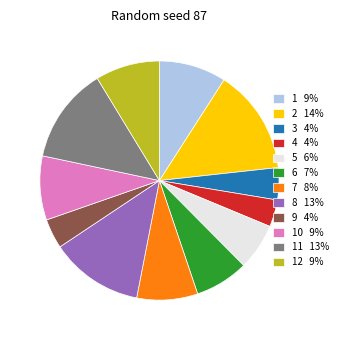

How many segments does this pie chart have?

12